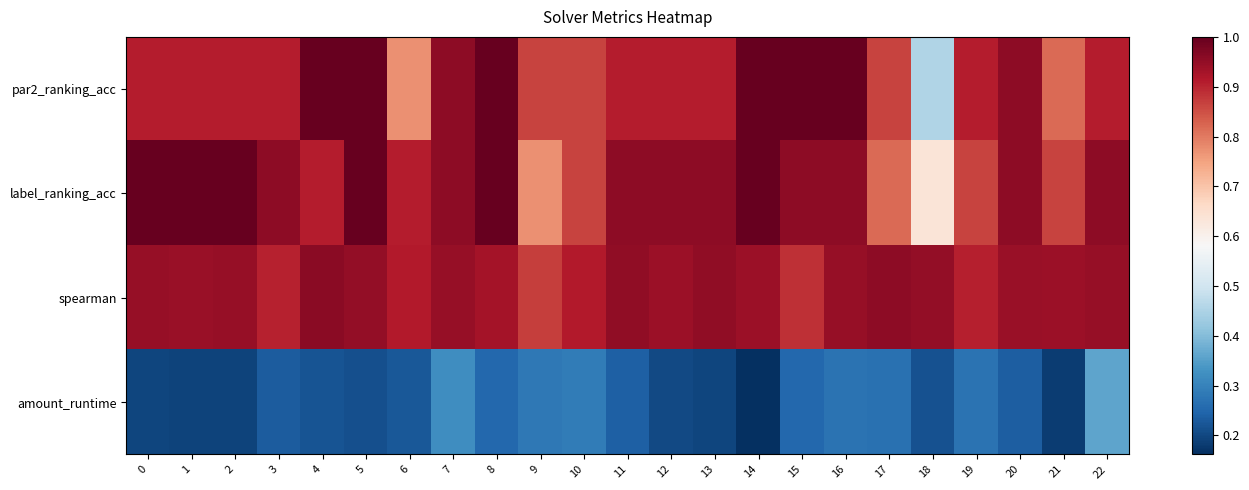

At how many categories does at least one series exceed 0?

23